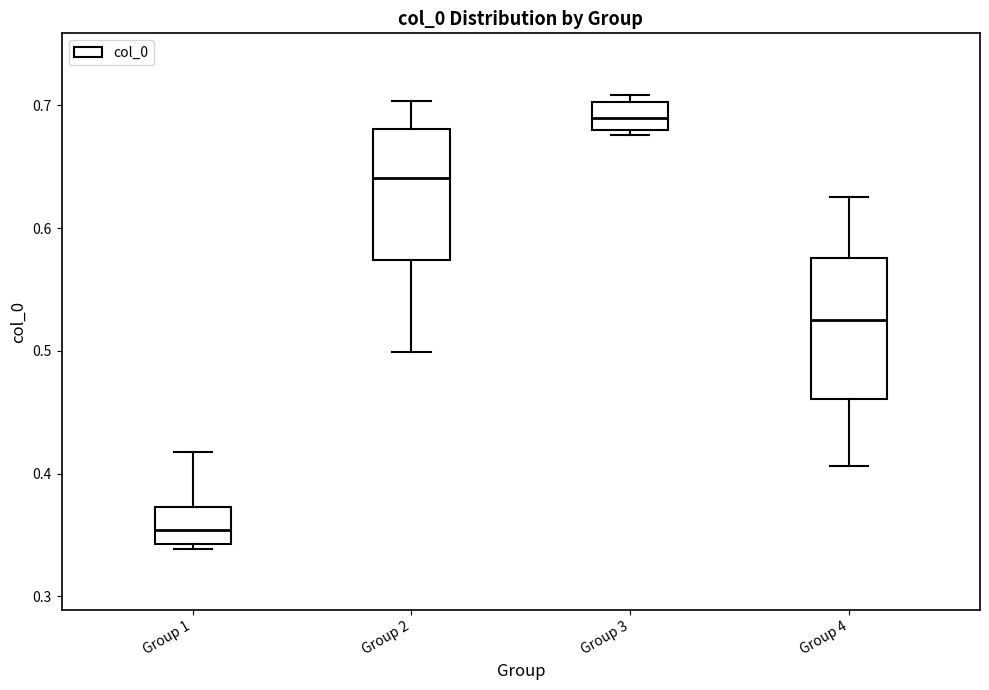

Where does the lower whisker of the box for Group 4 end on the y-axis? The values are not printed on the chart, so give them approximately, as read against the axis.

0.41